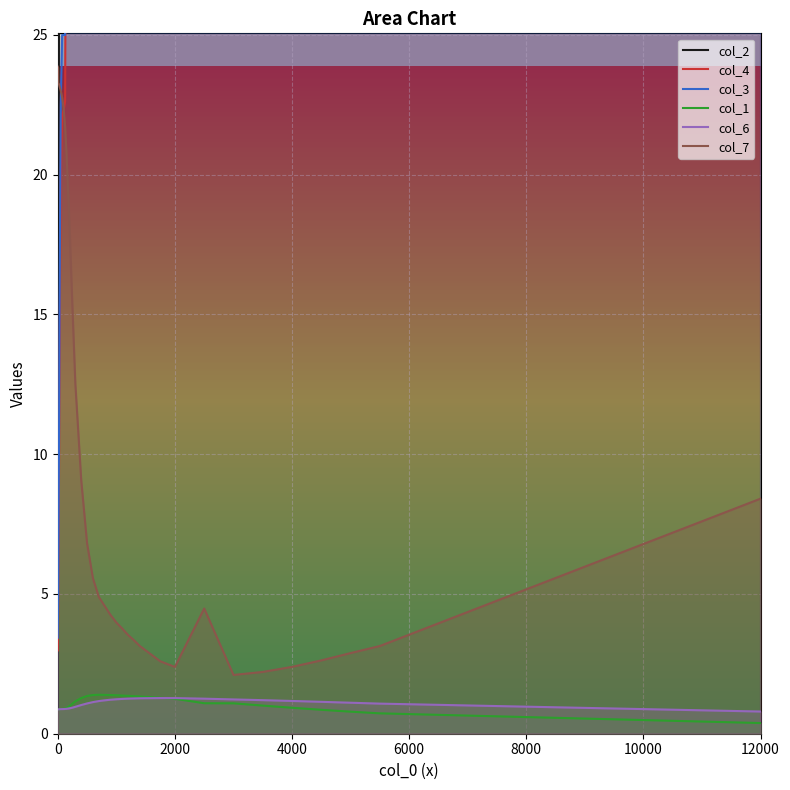

List the series in order of their peak value, highest first.

col_2, col_3, col_4, col_7, col_1, col_6